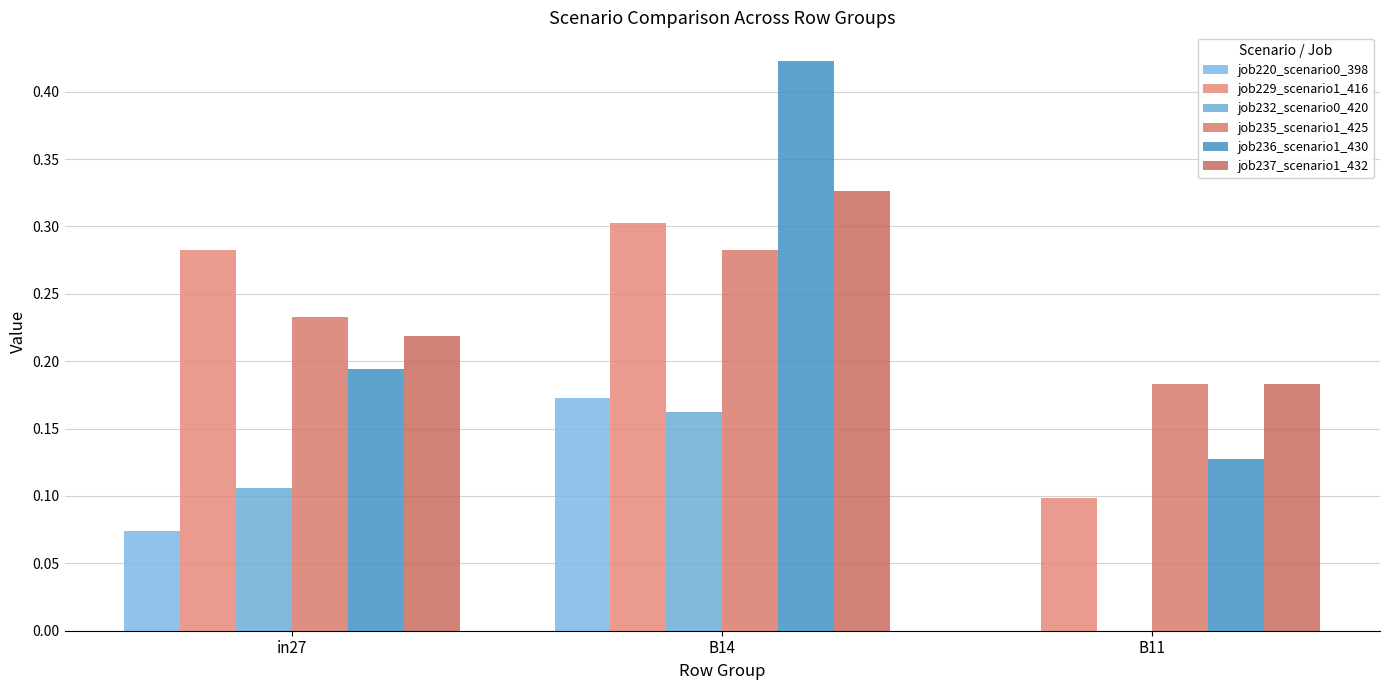

The value of job236_scenario1_430 at in27 is 0.2. True or false?

True